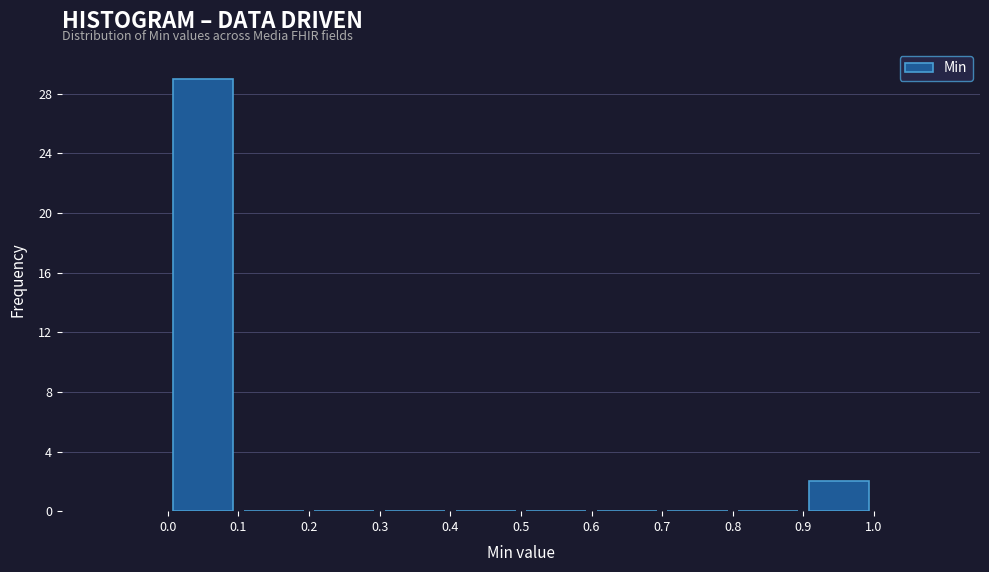

Reading left to right, list every bar in this chart as the range it spans on the x-axis followed by its height. The values are not printed on the chart, so give them approximately, as read against the axis.

0.0 to 0.1: 29
0.1 to 0.2: 0
0.2 to 0.3: 0
0.3 to 0.4: 0
0.4 to 0.5: 0
0.5 to 0.6: 0
0.6 to 0.7: 0
0.7 to 0.8: 0
0.8 to 0.9: 0
0.9 to 1.0: 2